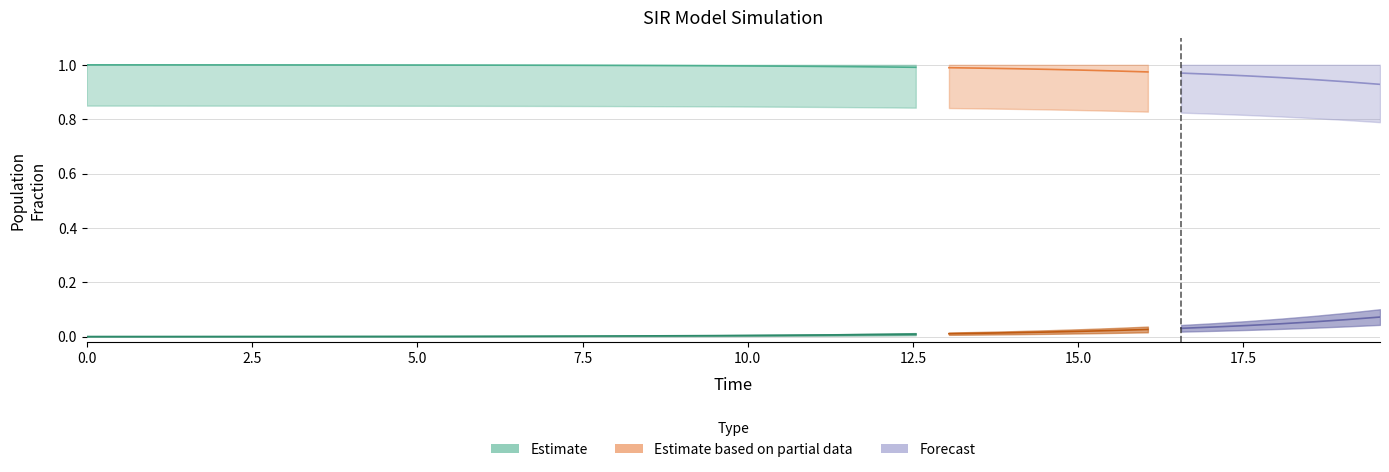

What is the difference between the second highest and second lowest values in the I series?

0.1